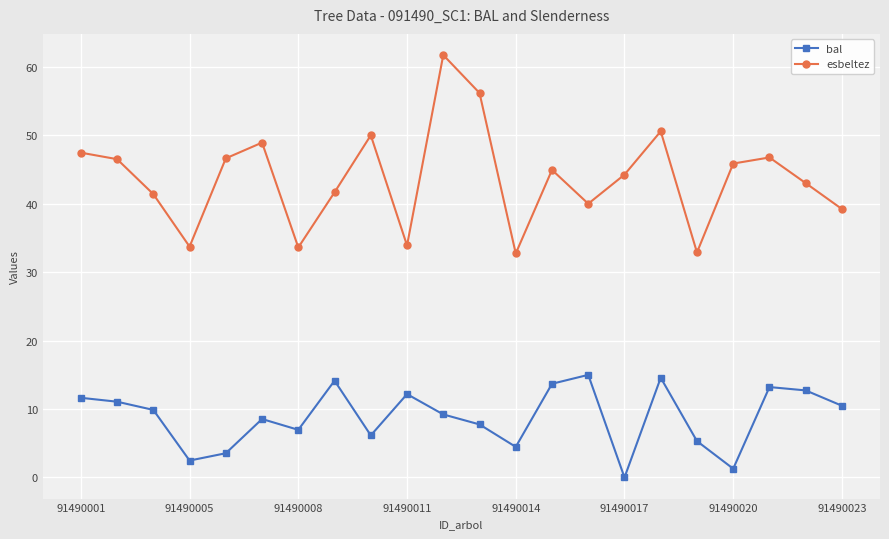

True or false: bal has more than 1 points higher than both neighbors.

True